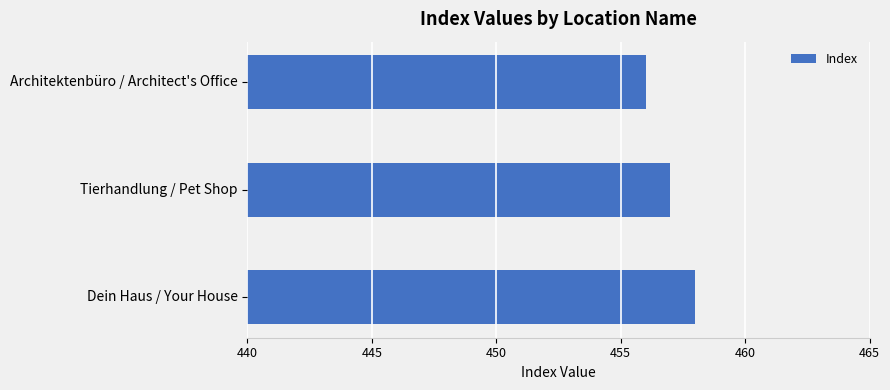

Rank the categories by value from highest to lowest.

Dein Haus / Your House, Tierhandlung / Pet Shop, Architektenbüro / Architect's Office